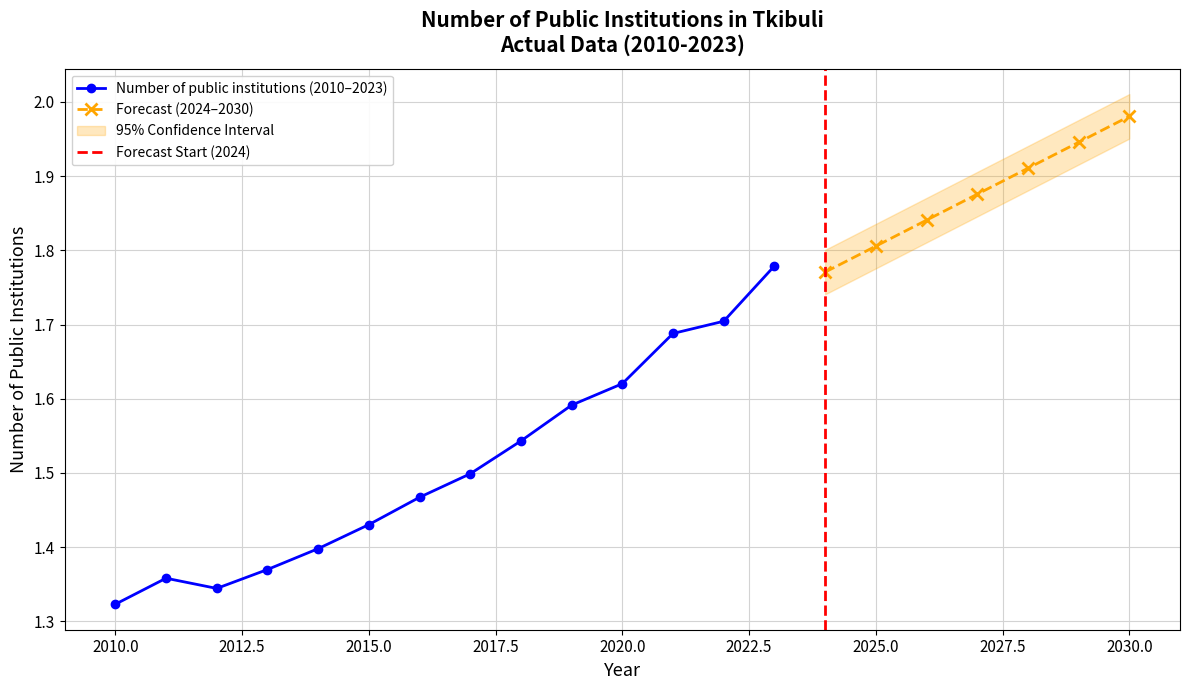

True or false: the data shows 1.7 at 2022.

True